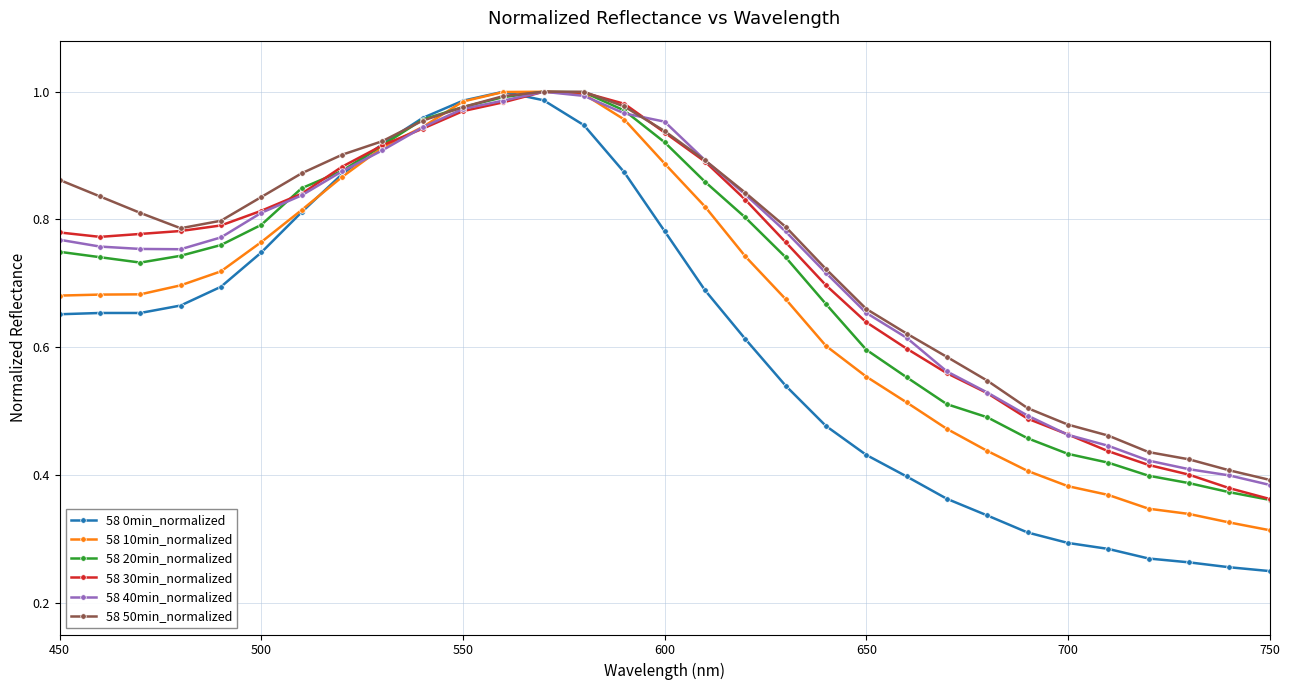

Which series has the widest spread of values?

58 0min_normalized